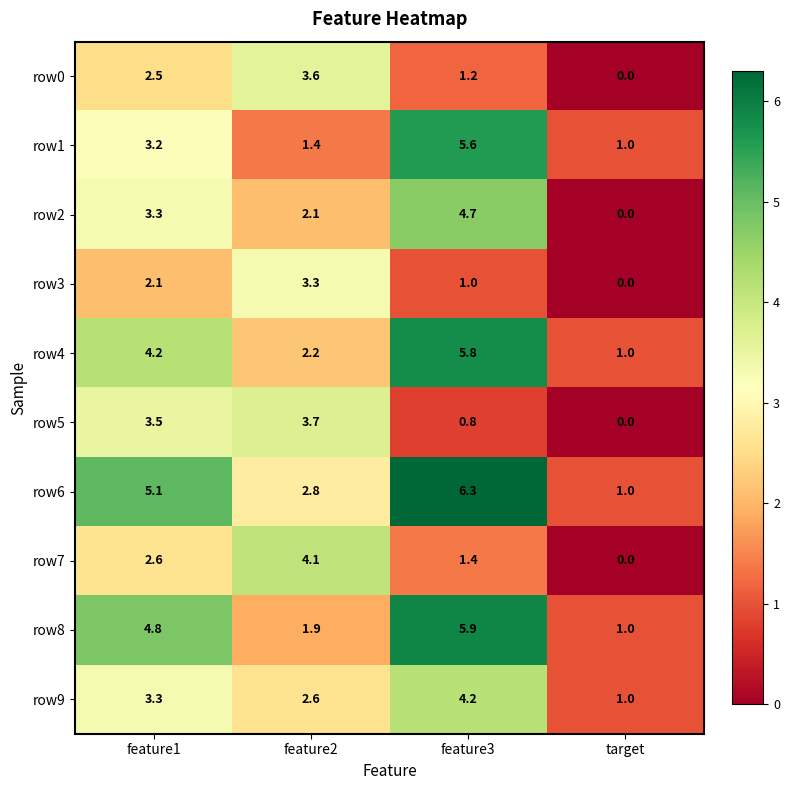

Where is row8 nearest to the value 3?

feature2